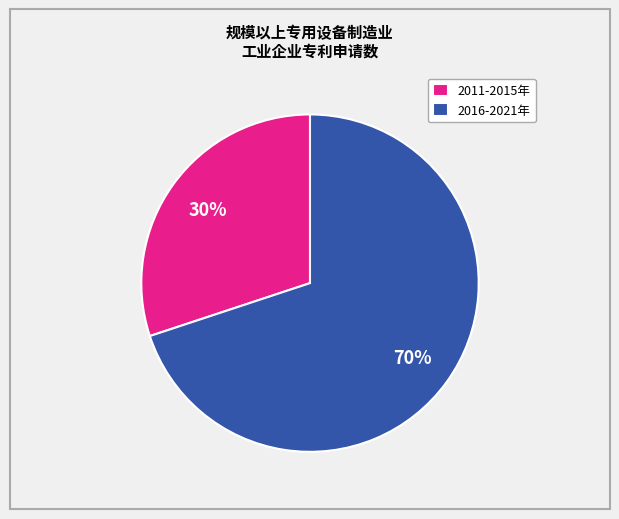

True or false: 2011-2015年 accounts for 25% of the total.

False